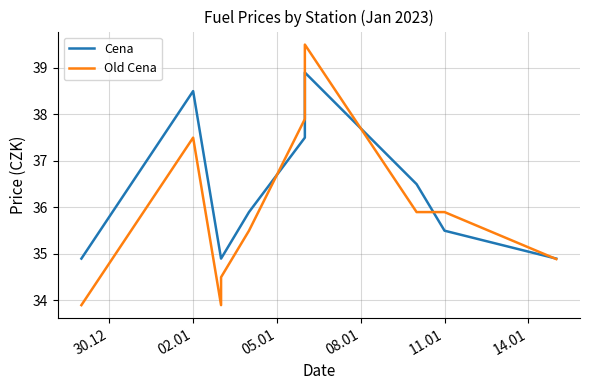

Rank the series at 02.01 from highest to lowest value.

Cena, Old Cena